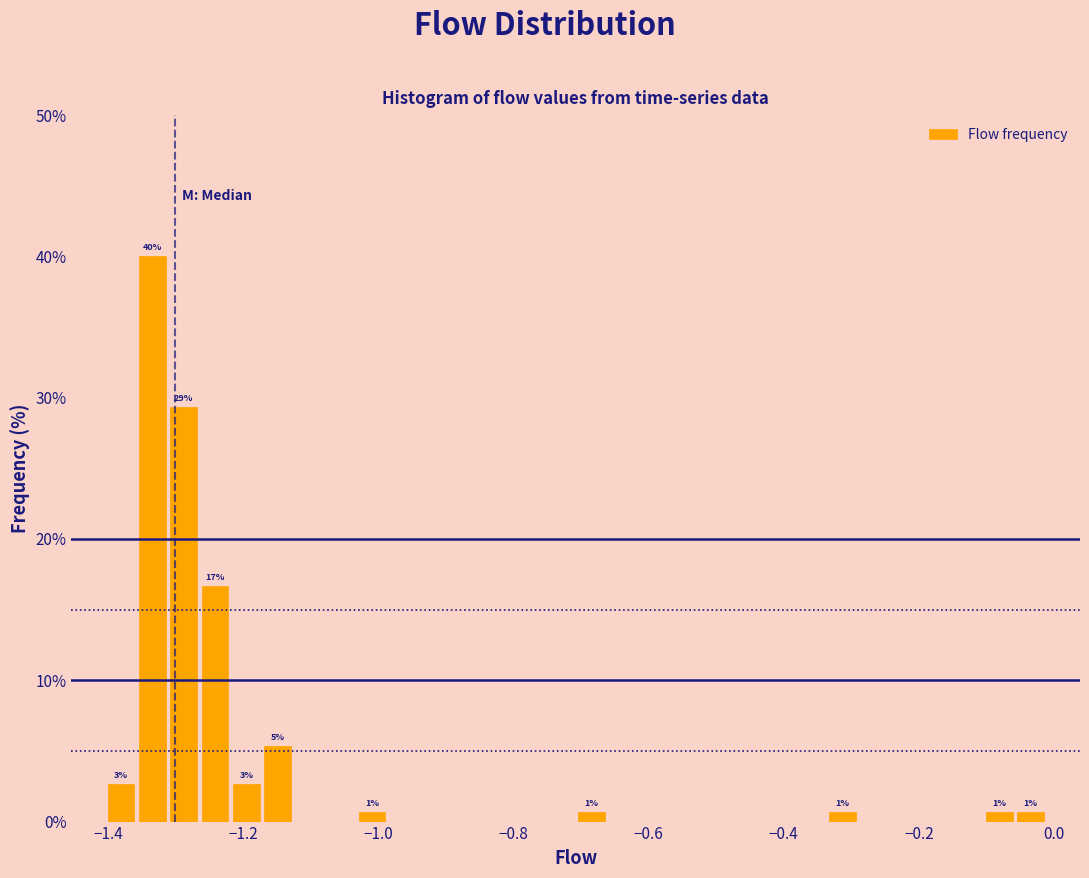

Around what value on the x-axis is the tallest bar? Give the approximate position of its centre, as read against the axis.

-1.34